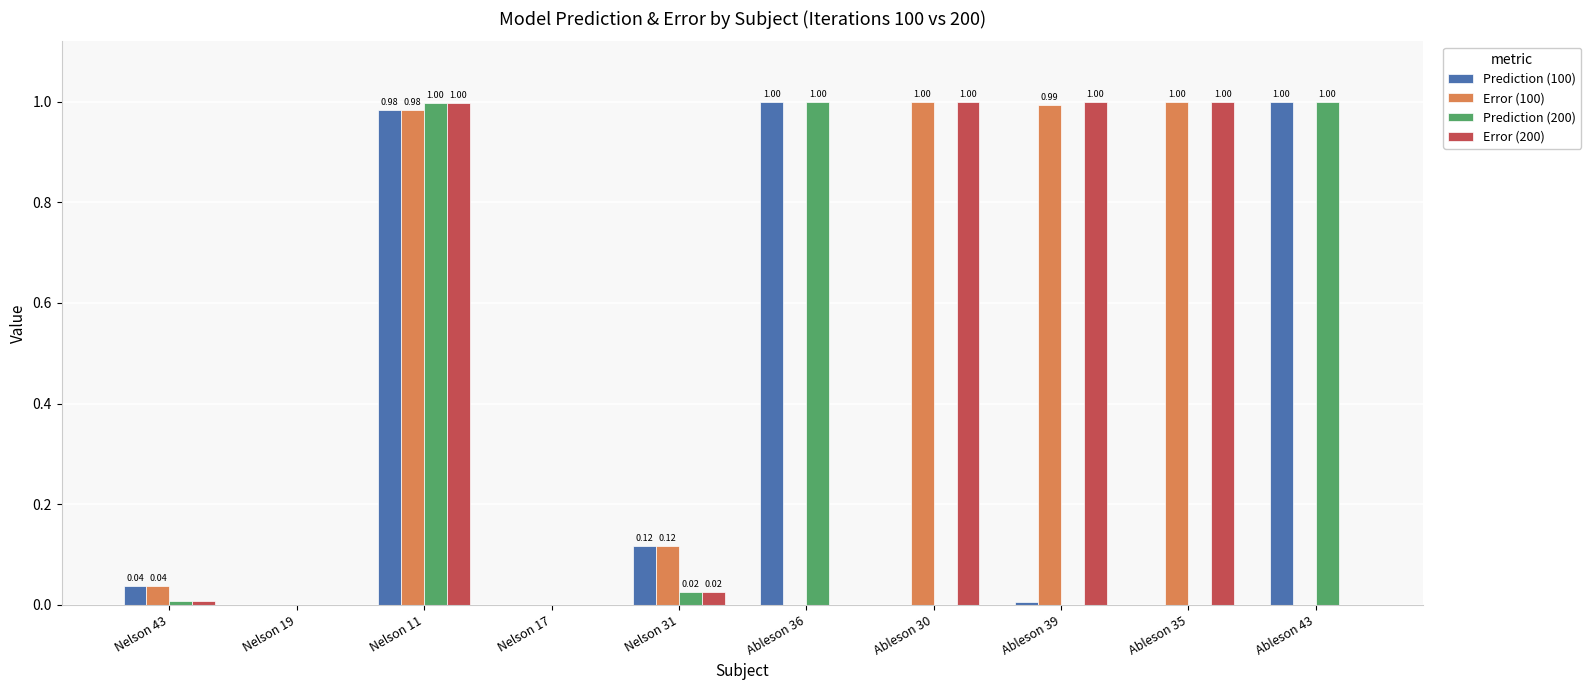

How many groups of bars are there?

10